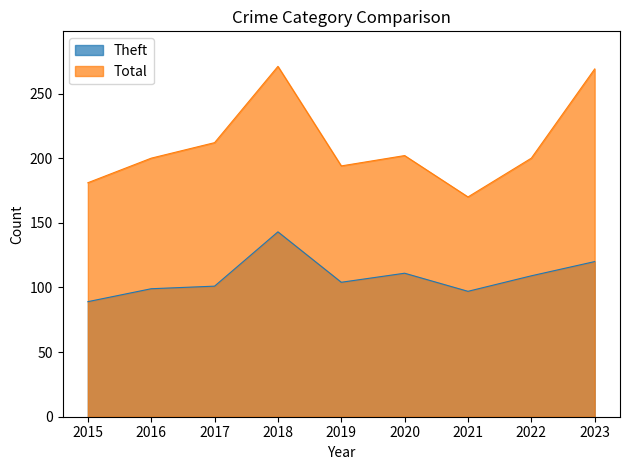

What is the value of the Theft point at the 7th from the left?

97